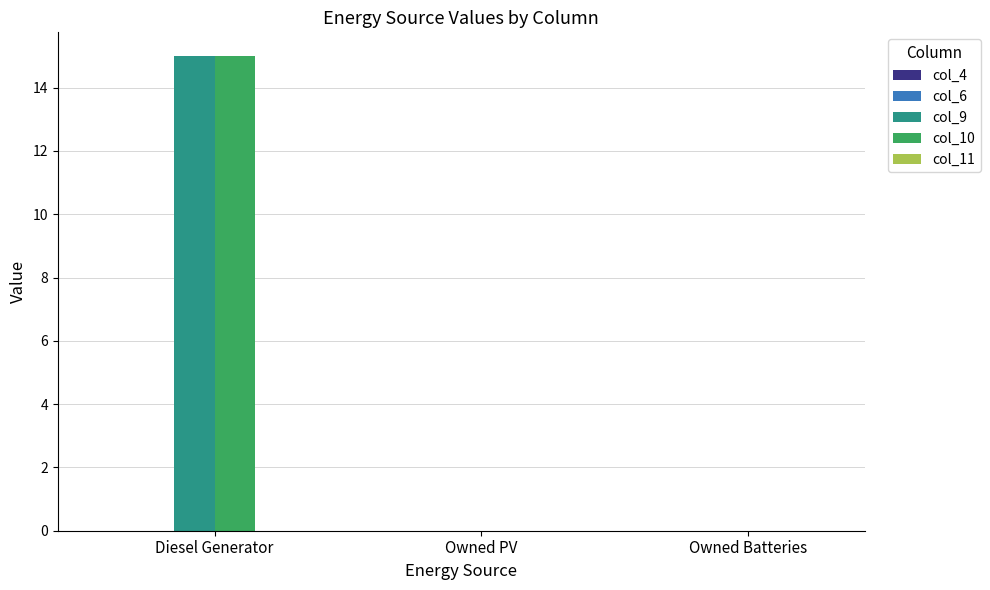

Which category has the highest value across all series?

Diesel Generator